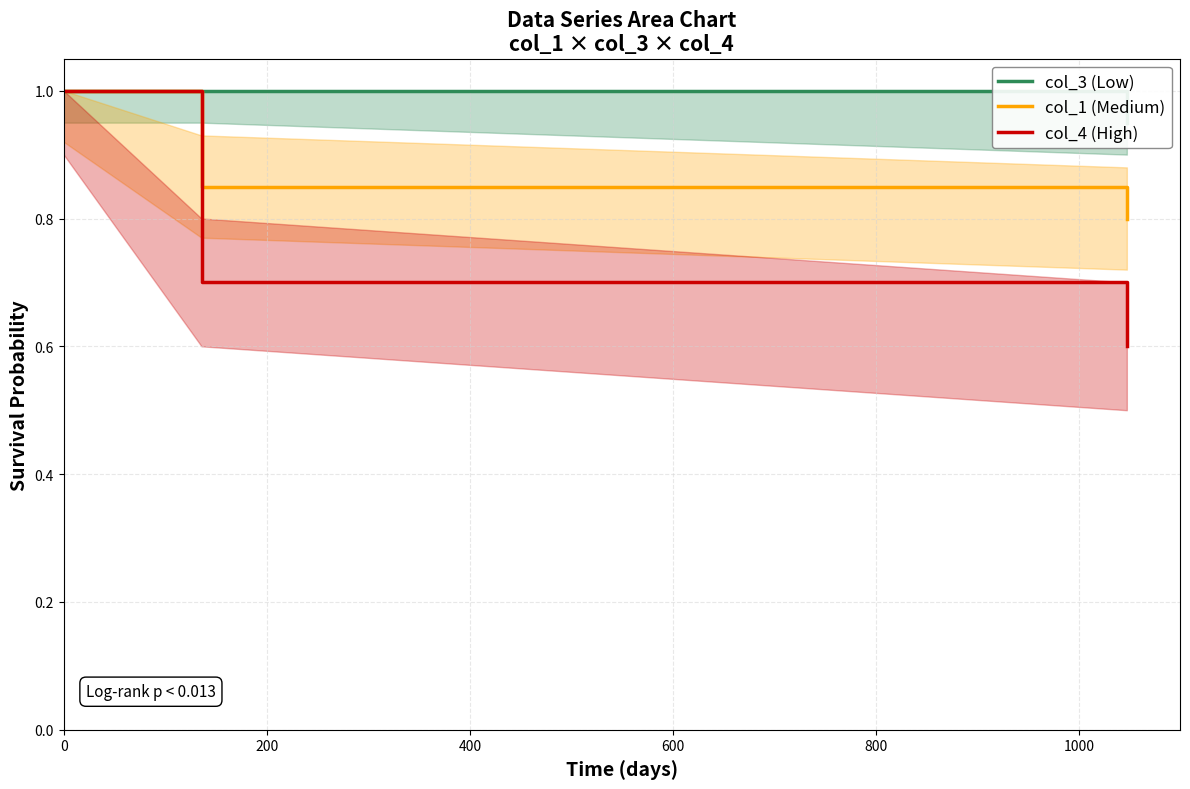

What is the greatest value displayed?

1.0